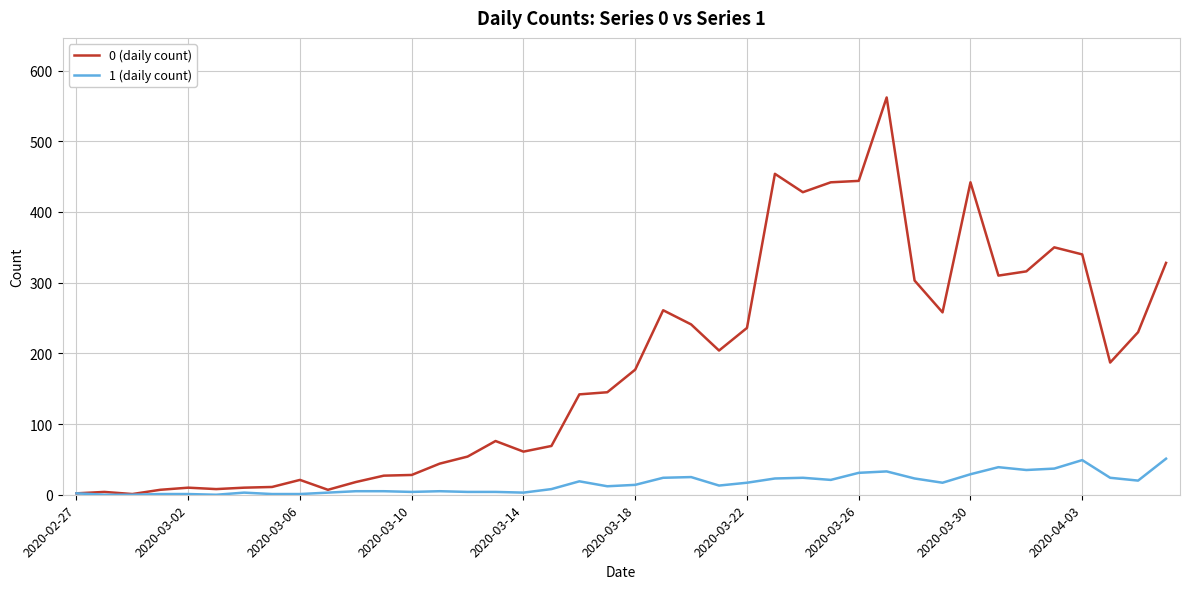

What is the maximum value shown in the chart?

562